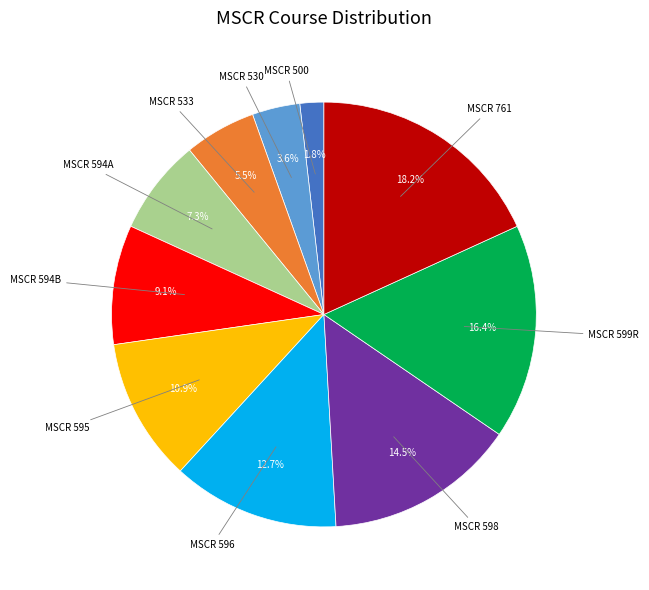

How many slices are in this pie chart?

10